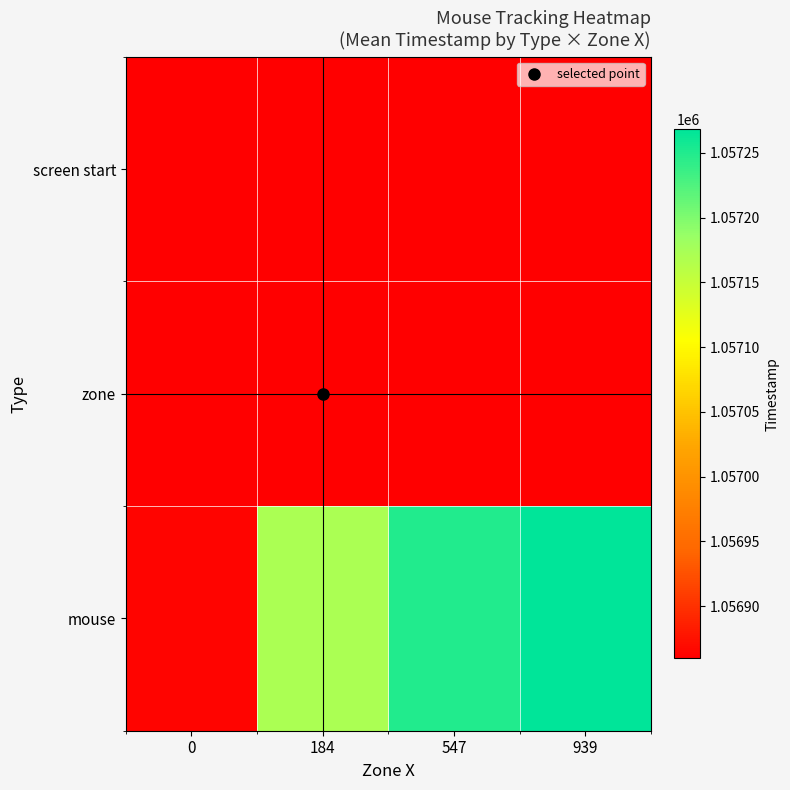

At which label is mouse closest to 1057066?

184